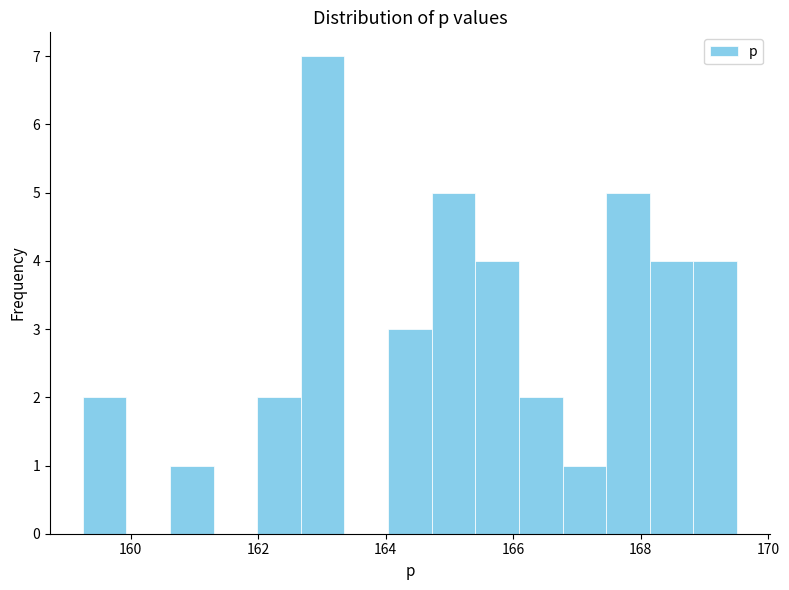

Around what value on the x-axis is the tallest bar? Give the approximate position of its centre, as read against the axis.

163.0